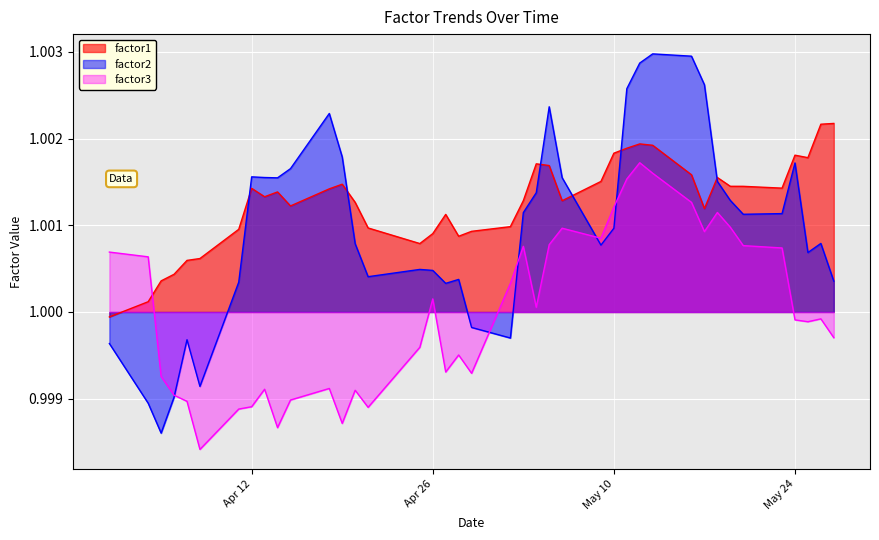

Reading right to left, extract all data points from this chart.

factor1: 1.0	1.0	1.0	1.0	1.0	1.0	1.0	1.0	1.0	1.0	1.0	1.0	1.0	1.0	1.0	1.0	1.0	1.0	1.0	1.0	1.0	1.0	1.0	1.0	1.0	1.0	1.0	1.0	1.0	1.0	1.0	1.0	1.0	1.0	1.0	1.0	1.0	1.0	1.0	1.0
factor2: 1.0	1.0	1.0	1.0	1.0	1.0	1.0	1.0	1.0	1.0	1.0	1.0	1.0	1.0	1.0	1.0	1.0	1.0	1.0	1.0	1.0	1.0	1.0	1.0	1.0	1.0	1.0	1.0	1.0	1.0	1.0	1.0	1.0	1.0	1.0	1.0	1.0	1.0	1.0	1.0
factor3: 1.0	1.0	1.0	1.0	1.0	1.0	1.0	1.0	1.0	1.0	1.0	1.0	1.0	1.0	1.0	1.0	1.0	1.0	1.0	1.0	1.0	1.0	1.0	1.0	1.0	1.0	1.0	1.0	1.0	1.0	1.0	1.0	1.0	1.0	1.0	1.0	1.0	1.0	1.0	1.0